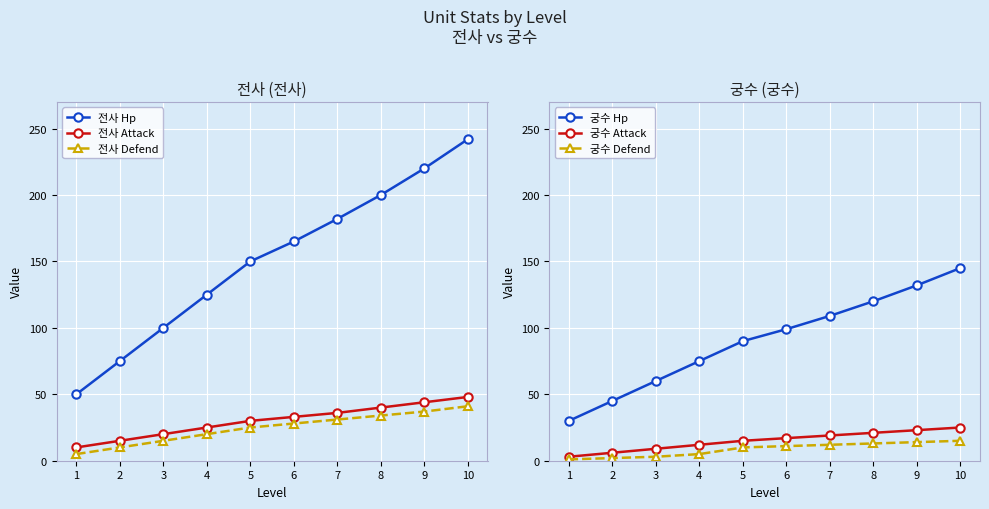

Reading right to left, list all the values displayed in this chart.

전사 Hp: 242	220	200	182	165	150	125	100	75	50
전사 Attack: 48	44	40	36	33	30	25	20	15	10
전사 Defend: 41	37	34	31	28	25	20	15	10	5
궁수 Hp: 145	132	120	109	99	90	75	60	45	30
궁수 Attack: 25	23	21	19	17	15	12	9	6	3
궁수 Defend: 15	14	13	12	11	10	5	3	2	1